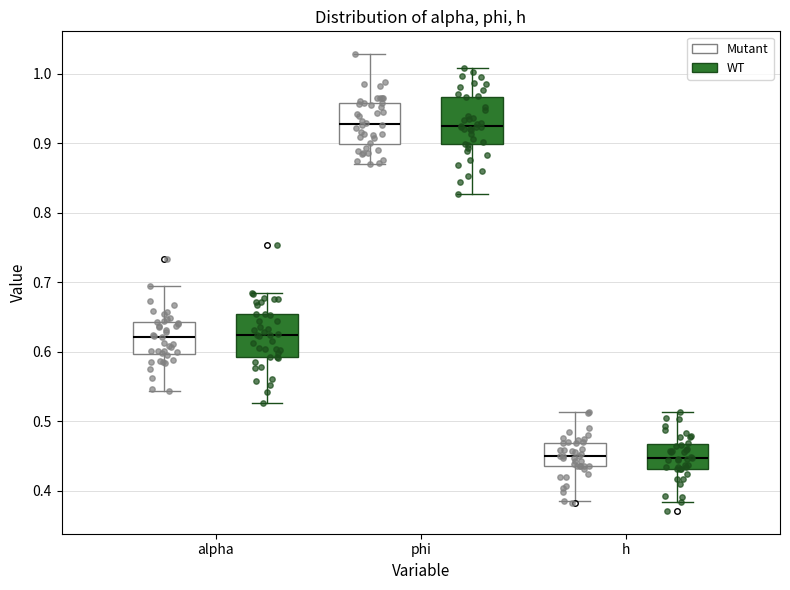

Where does the lower whisker of the box for h (WT) end on the y-axis? The values are not printed on the chart, so give them approximately, as read against the axis.

0.38